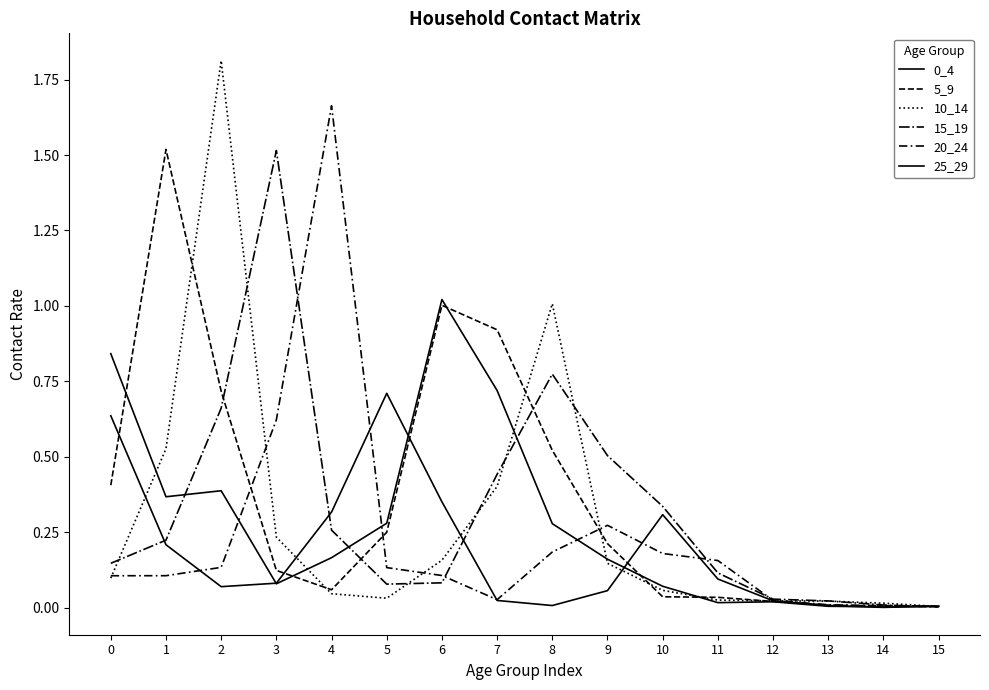

Does the chart have visible grid lines?

No